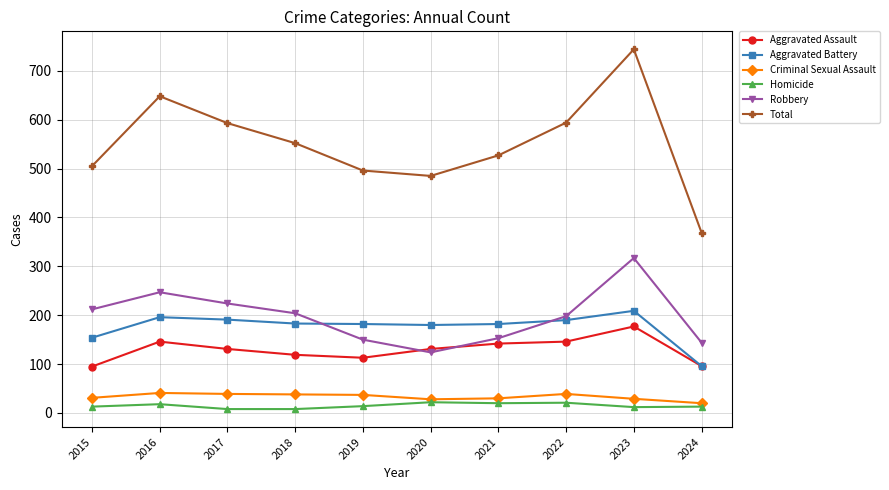

Which series has the largest total across all categories?

Total